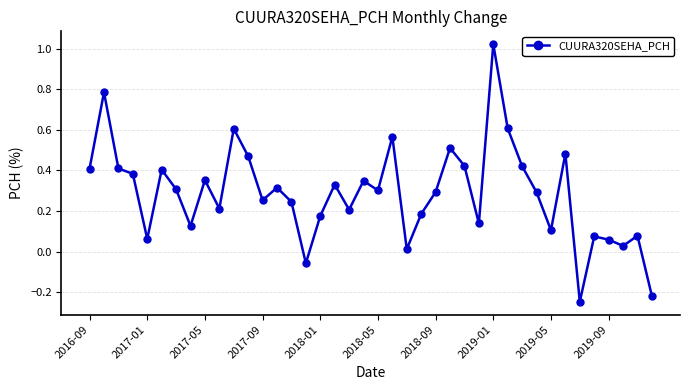

What is the difference between the maximum and minimum values?

1.3